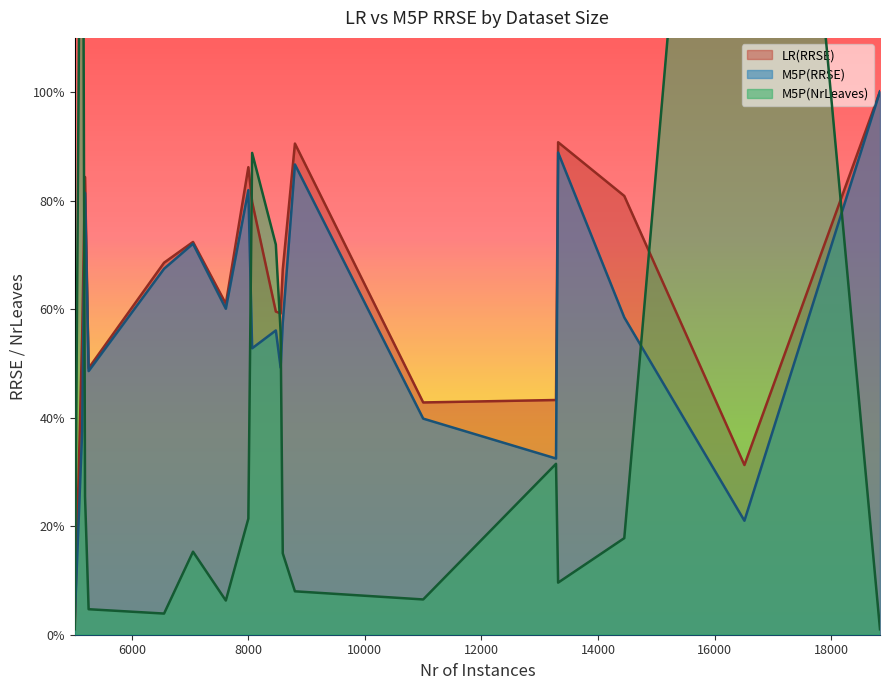

What is the lowest value of the M5P(RRSE) series?

2.9